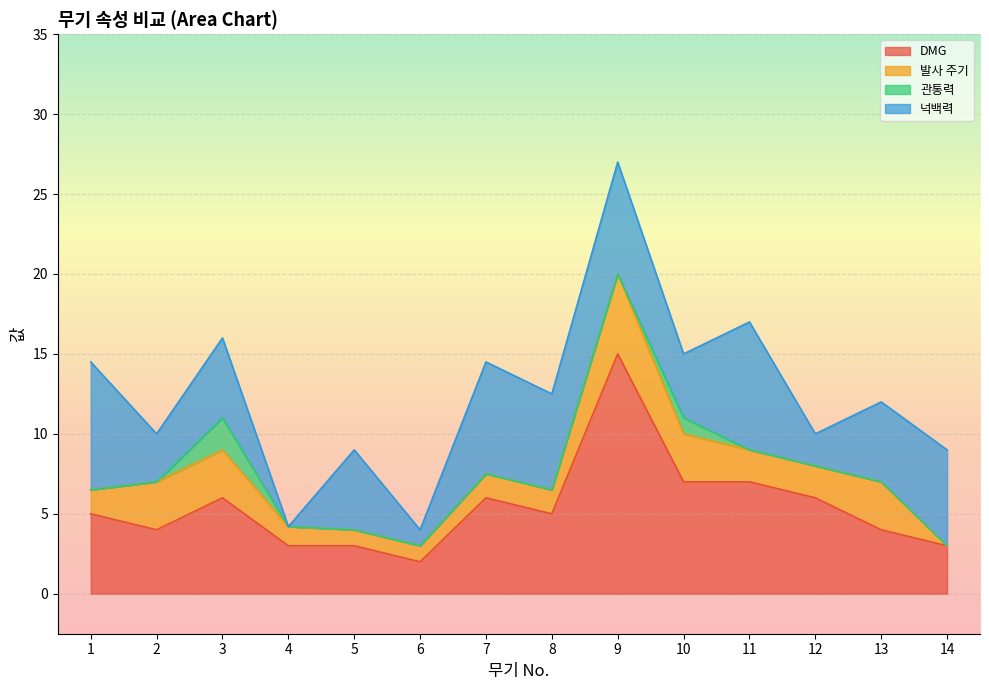

True or false: 관통력 and 넉백력 cross at least once.

False